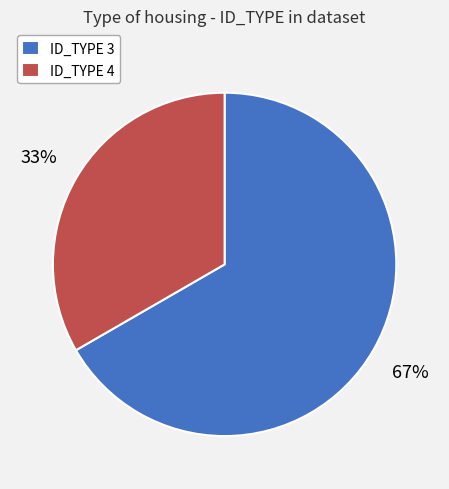

To the nearest percent, what is the average slice percentage?

50%